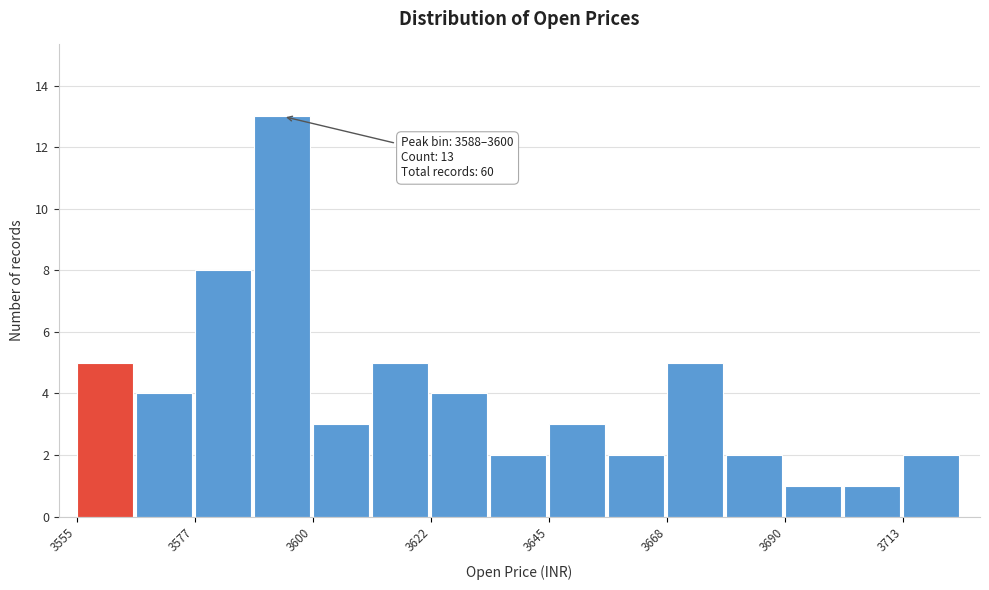

Around what value on the x-axis is the tallest bar? Give the approximate position of its centre, as read against the axis.

3595